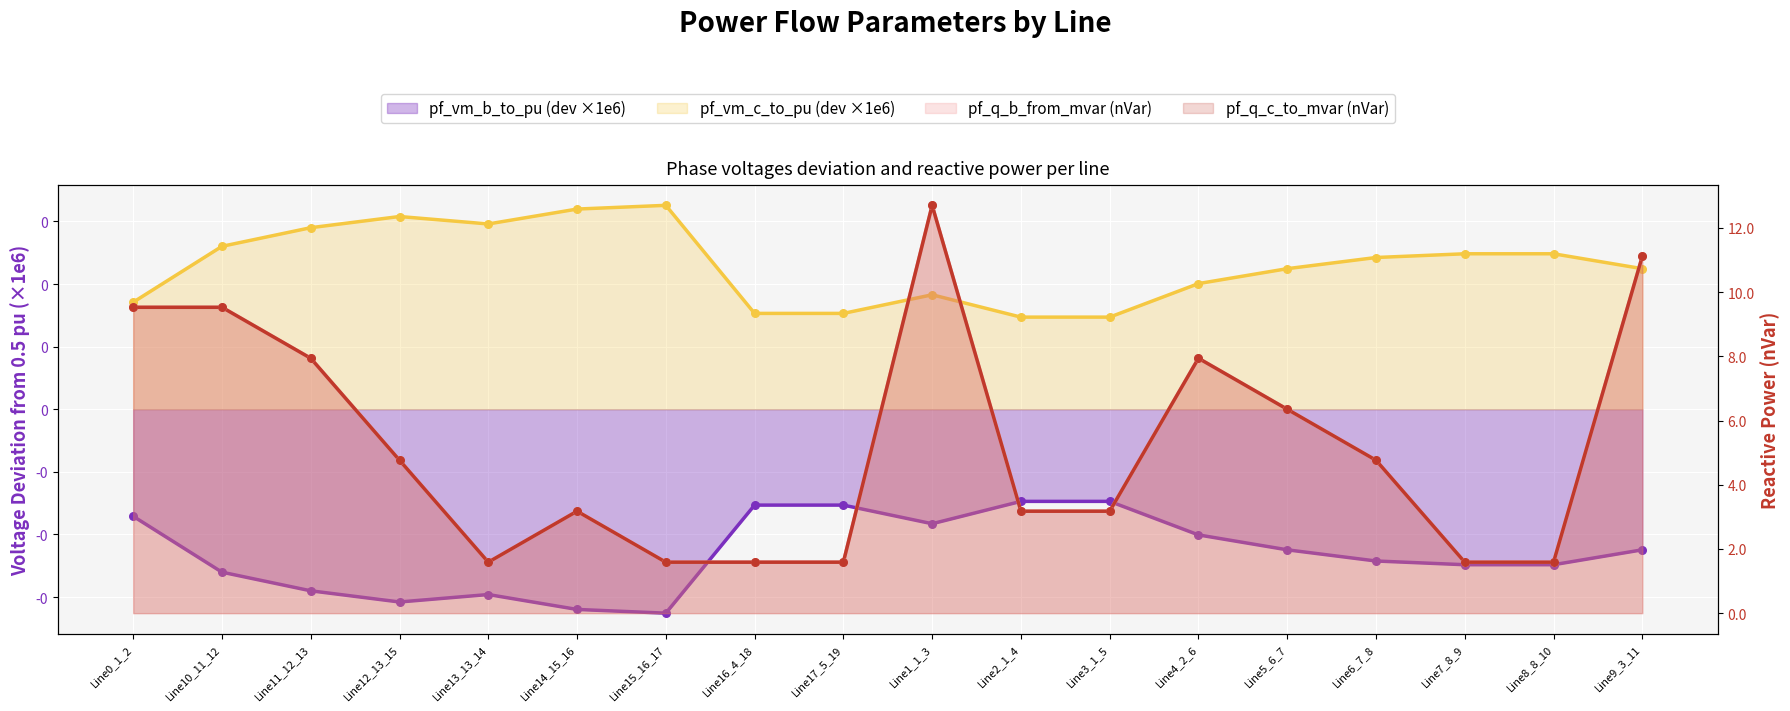

At which category is the sum across all series the highest?

Line1_1_3